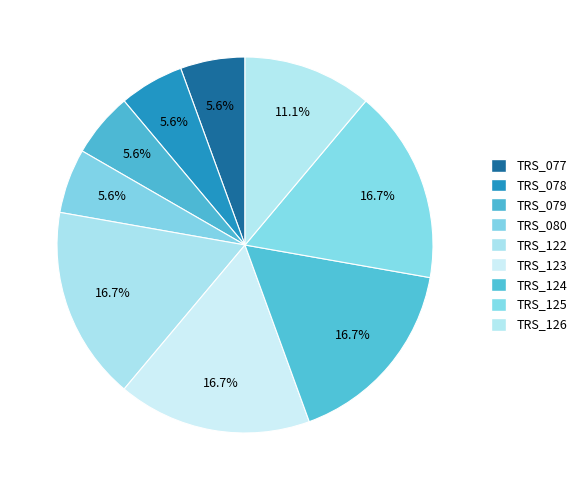

Combined, what portion of the pie is TRS_078 and TRS_125?

22.2%